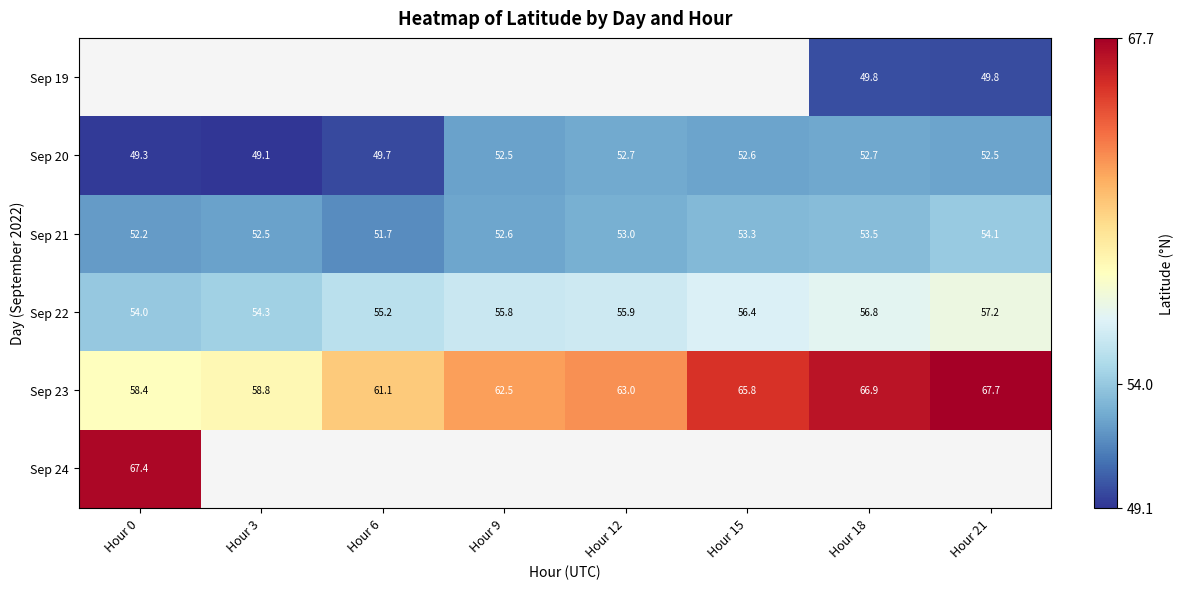

Is the value of Sep 23 at Hour 21 greater than the value of Sep 24 at Hour 0?

Yes